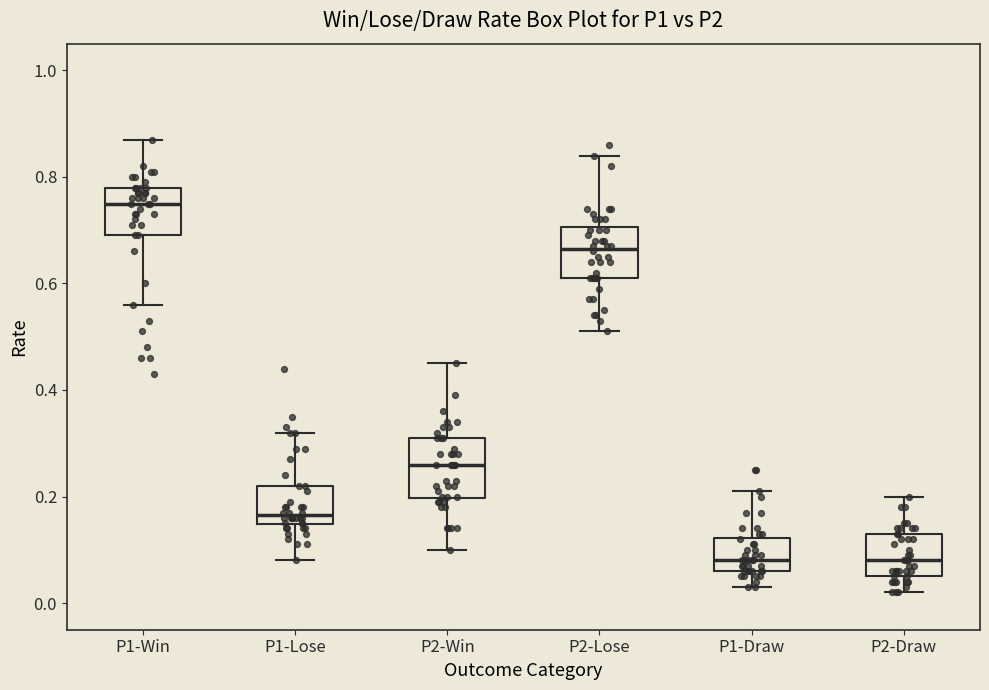

Where does the median line of the box for P2-Draw sit on the y-axis? The values are not printed on the chart, so give them approximately, as read against the axis.

0.08